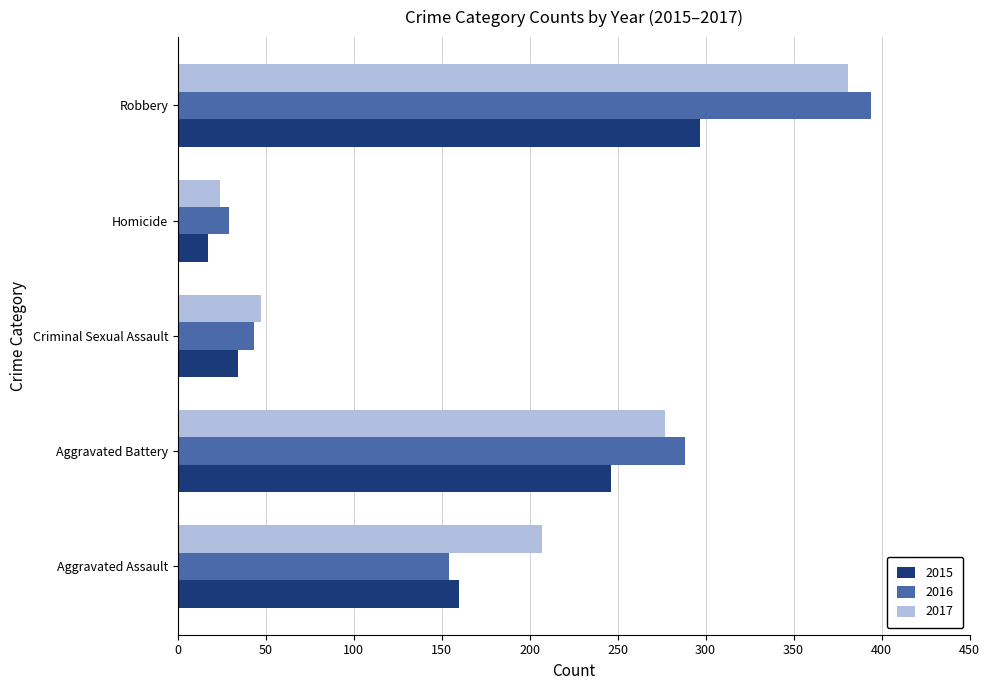

What is the average value of the 2015 series?

151